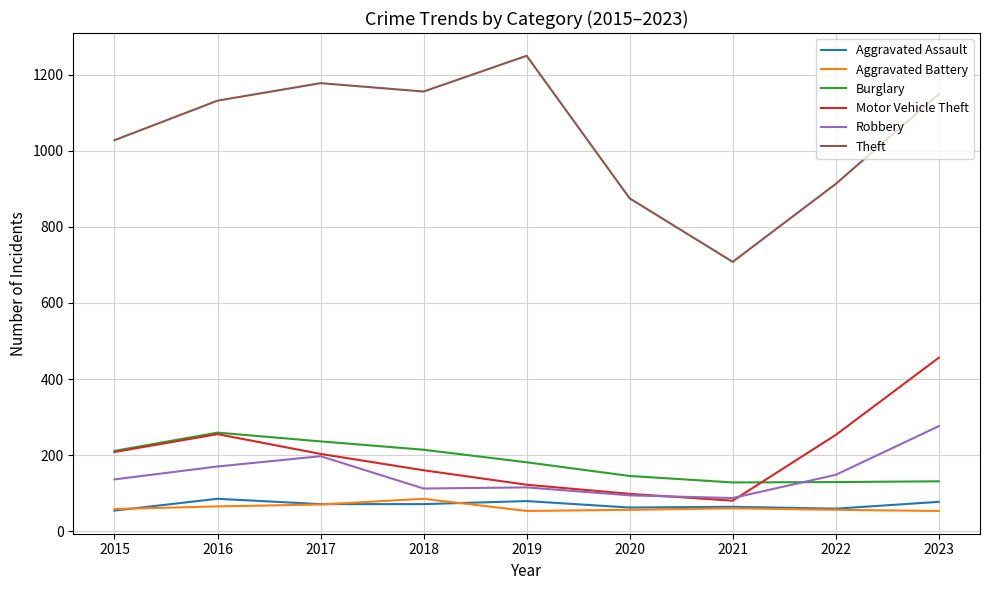

The Burglary series shows 259 at 2016. True or false?

True